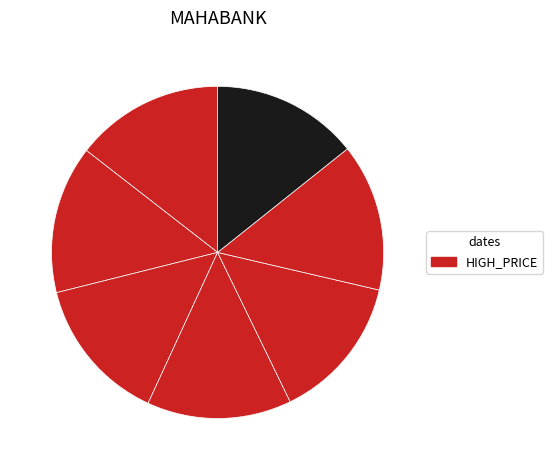

Which category has the smallest portion of the pie?

30-Nov-2022